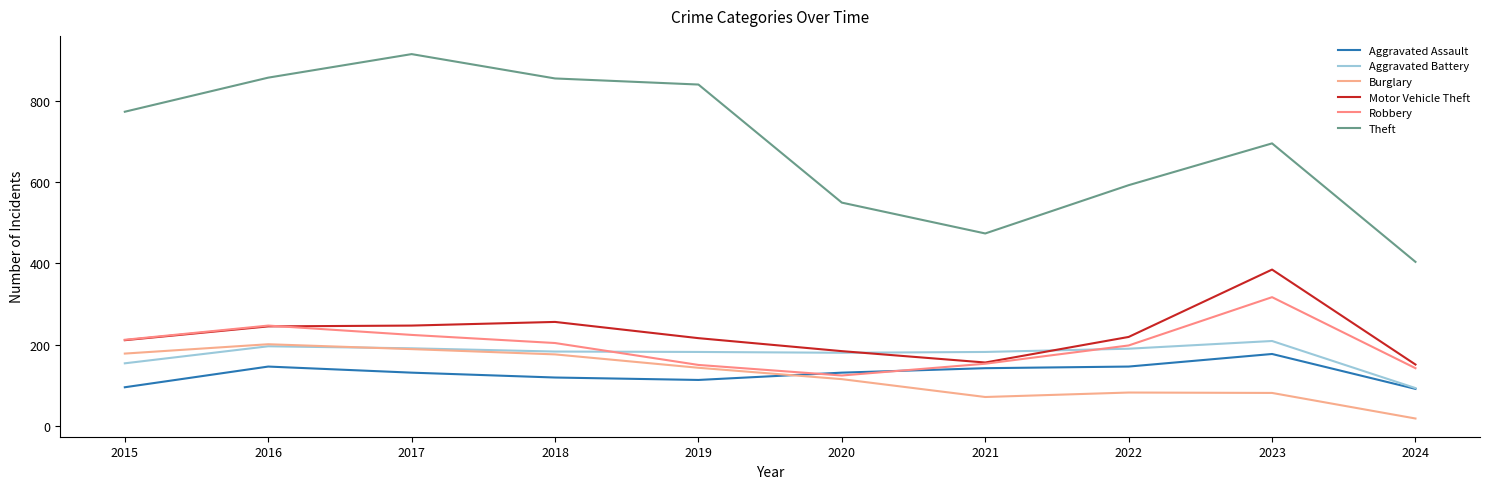

At which label is Motor Vehicle Theft closest to 268?

2018